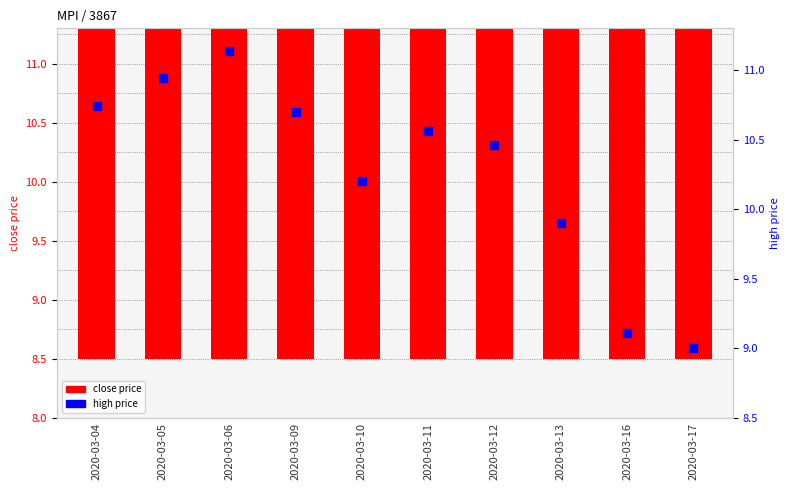

Is the value of close price at 2020-03-16 greater than the value of high price at 2020-03-11?

No